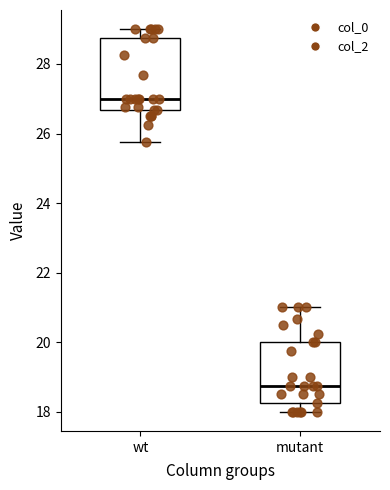

Which box's median line is the highest?

wt